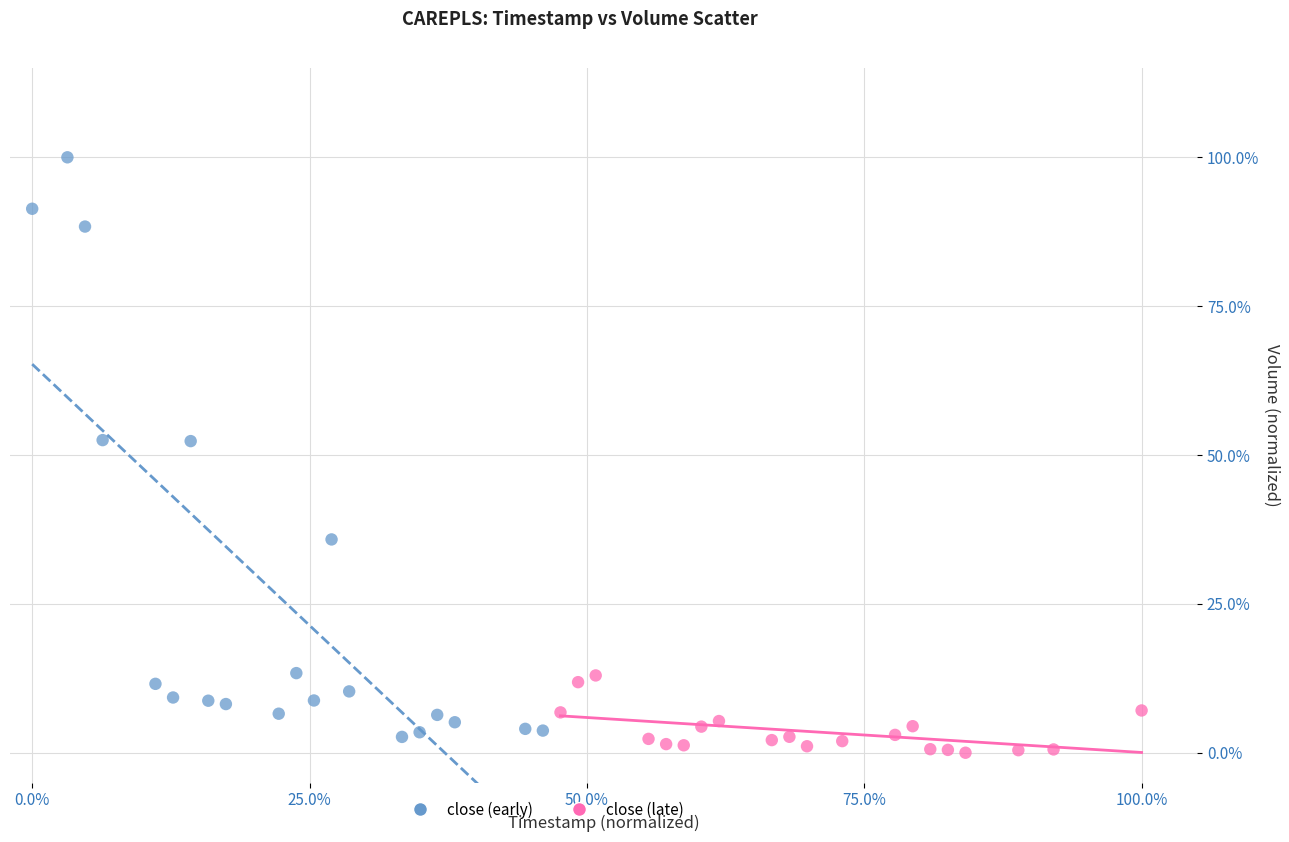

Which series contains the lowest Y value?

close (late)